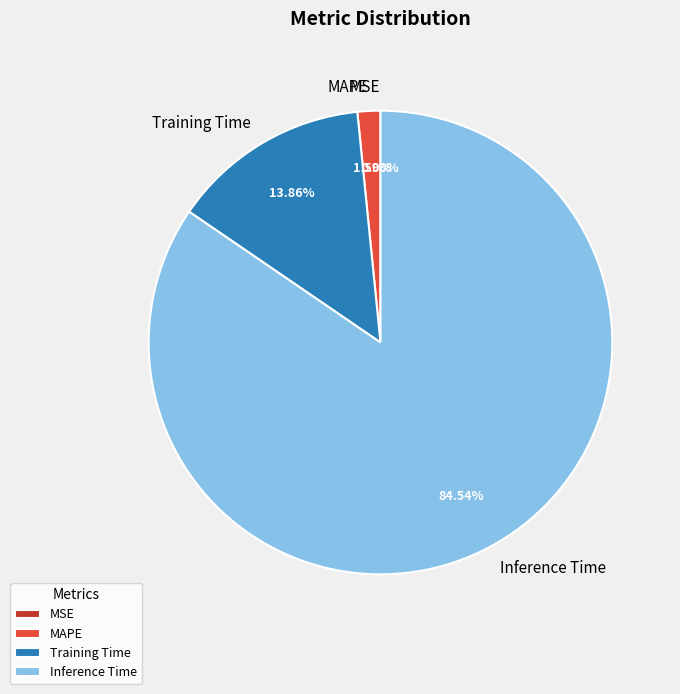

Which slice is the largest?

Inference Time